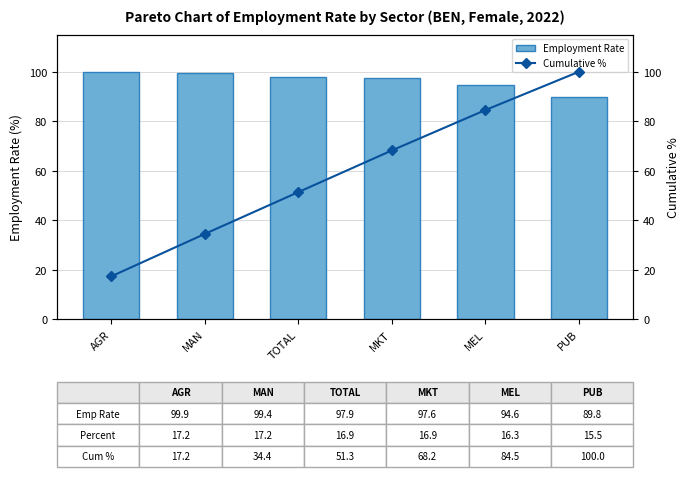

Reading right to left, list all the values displayed in this chart.

Employment Rate: 89.8	94.6	97.6	97.9	99.4	99.9
Cumulative %: 100.0	84.5	68.2	51.3	34.4	17.2